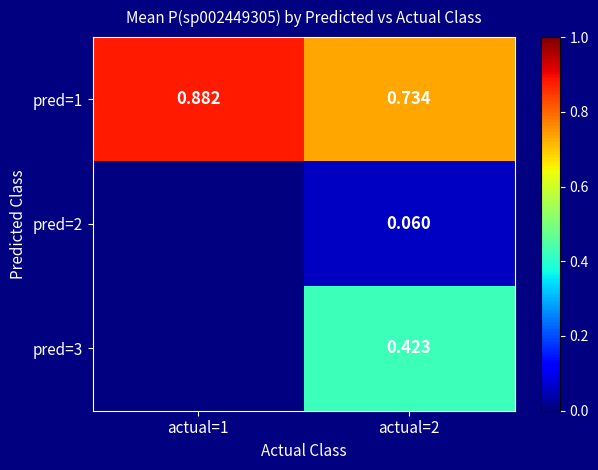

What is the sum of the pred=1 values at actual=1 and actual=2?

1.6